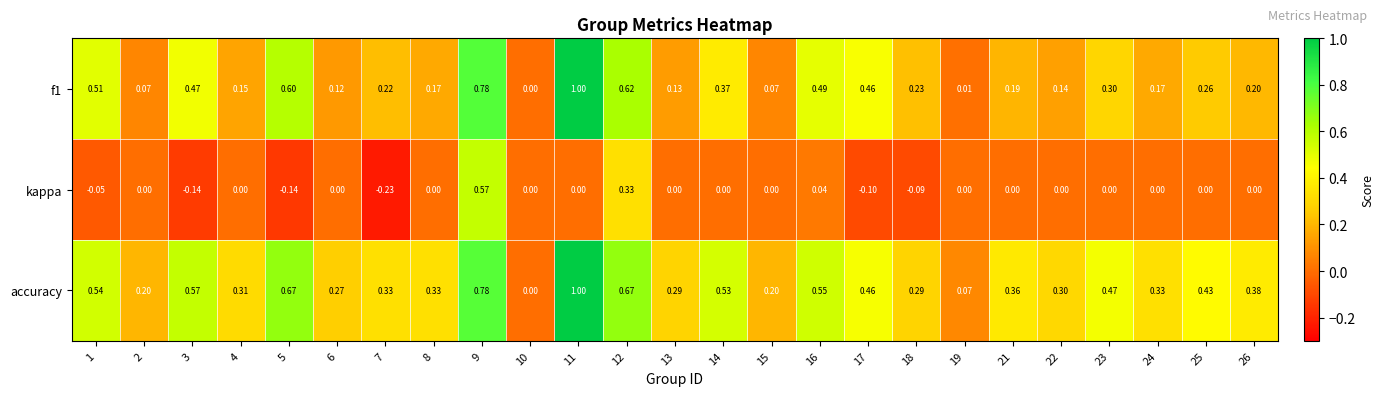

Between 4 and 15, which series saw the biggest shift?

accuracy